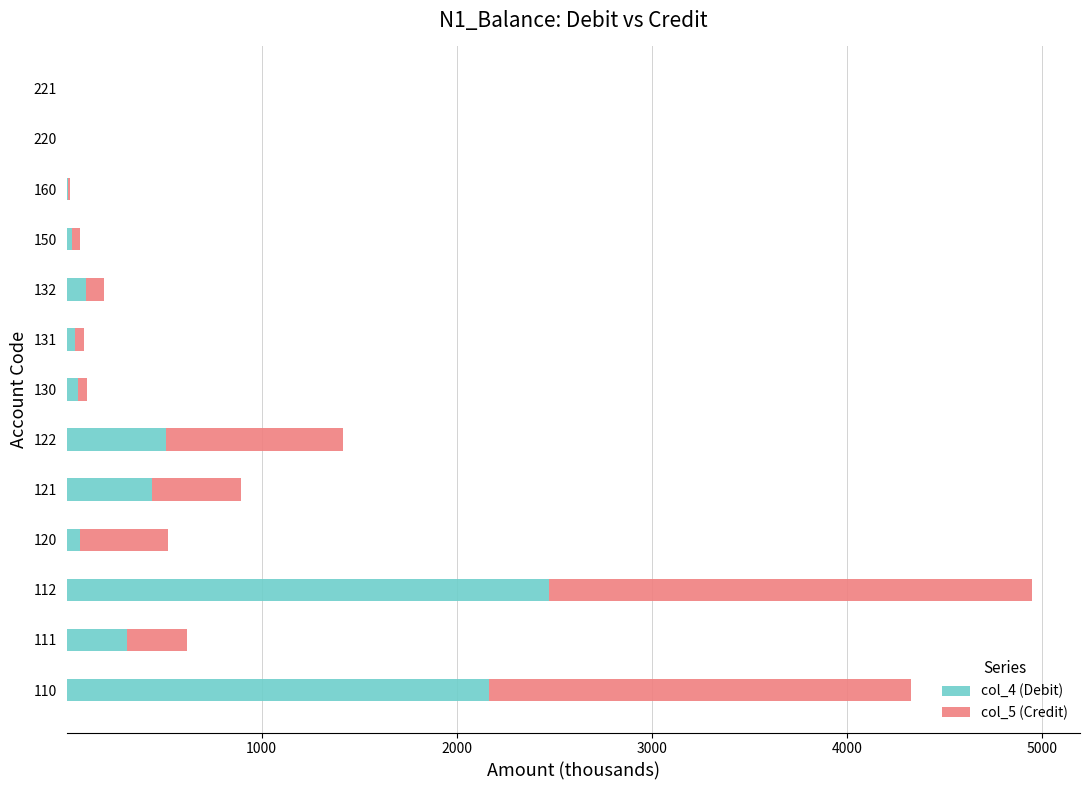

What is the highest value of the col_4 (Debit) series?

2472.7